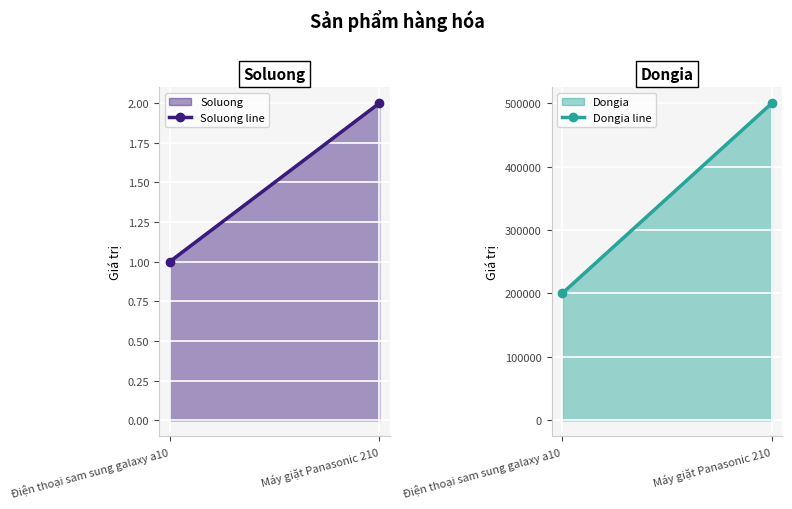

What is the difference between the maximum and minimum values in the Dongia line series?

300000